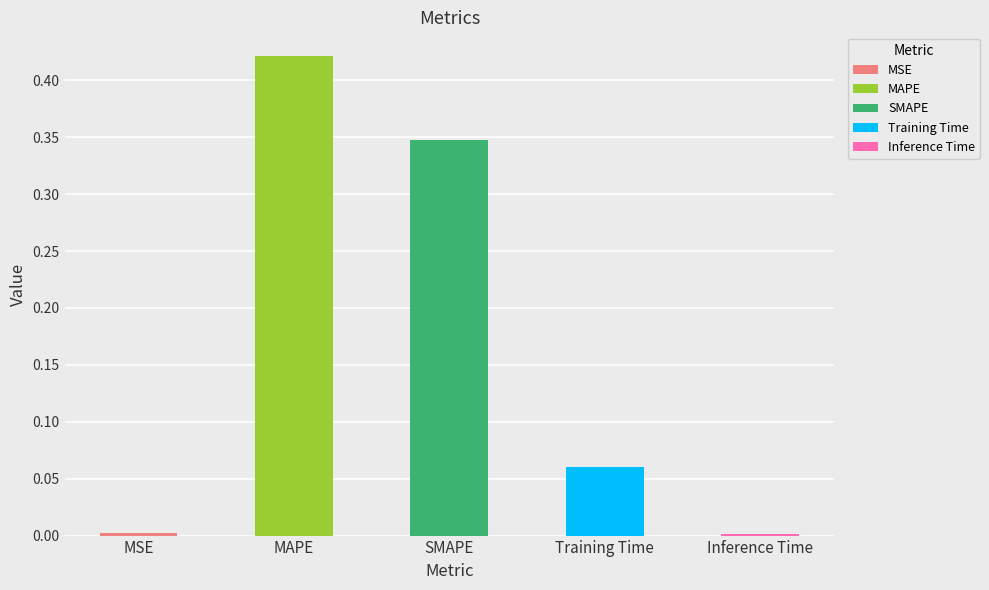

Is it true that the value at MAPE is 0.4?

True